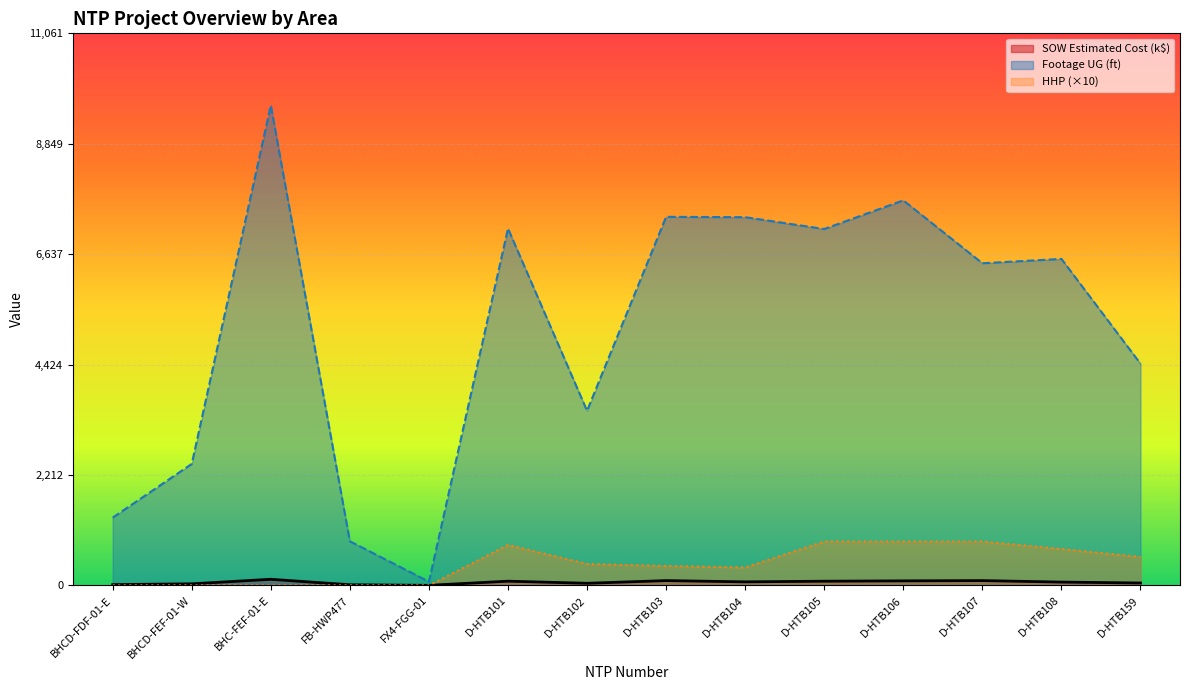

Rank the categories by SOW Estimated Cost value from highest to lowest.

BHC-FEF-01-E, D-HTB107, D-HTB103, D-HTB106, D-HTB101, D-HTB105, D-HTB104, D-HTB108, D-HTB159, D-HTB102, BHCD-FEF-01-W, BHCD-FDF-01-E, FB-HWP477, FX4-FGG-01